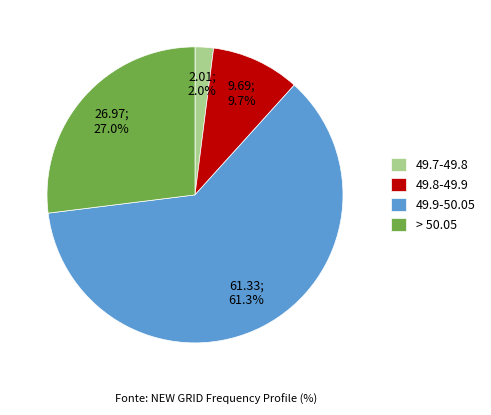

Which category has the biggest portion of the pie?

49.9-50.05